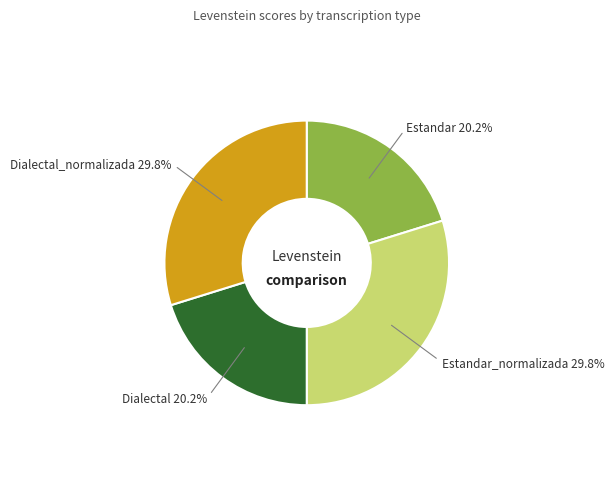

Rank the categories by value from lowest to highest.

Estandar, Dialectal, Estandar_normalizada, Dialectal_normalizada